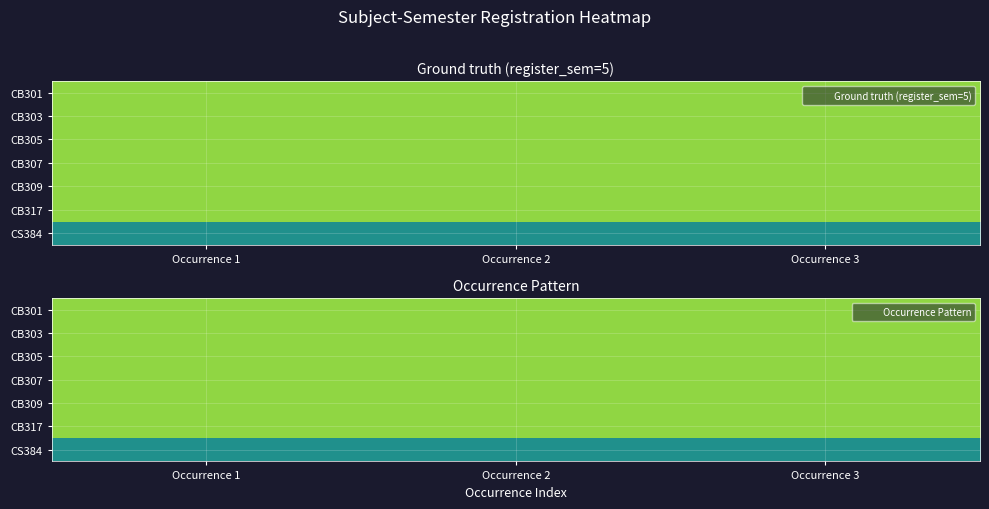

What is the total value across all series at Occurrence 1?

33